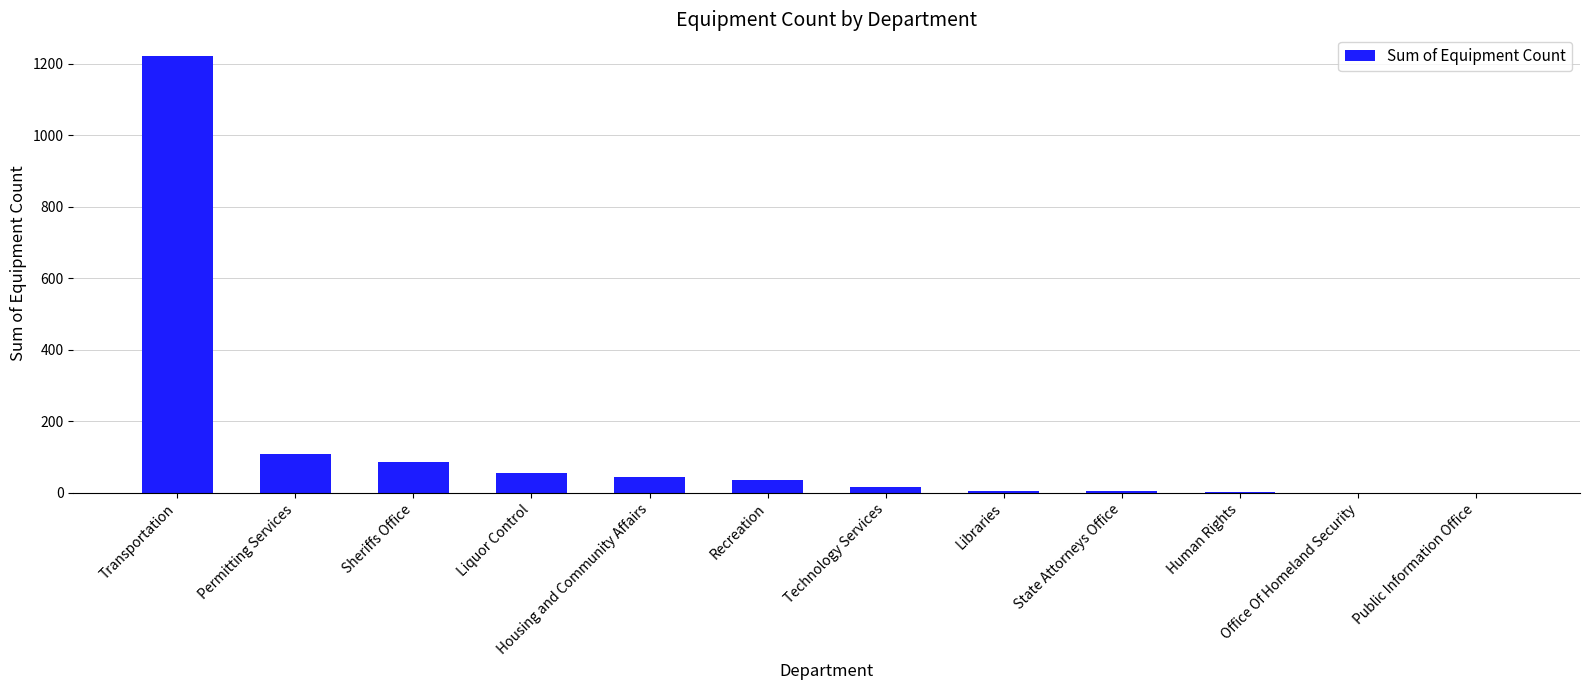

Are the bars horizontal?

No